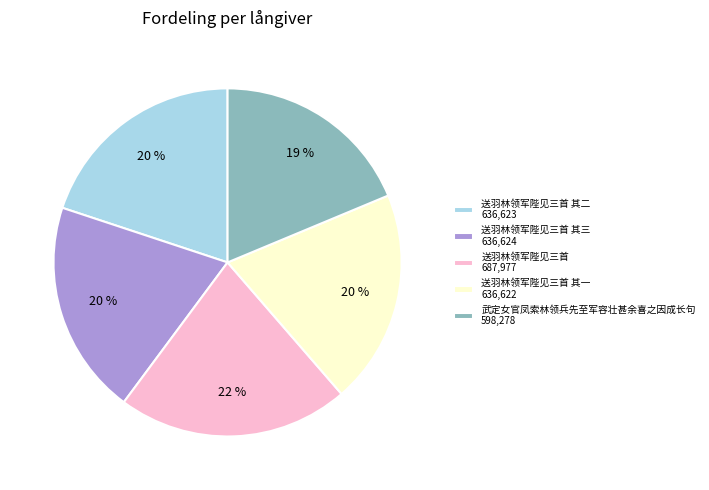

Which slice is the largest?

送羽林领军陛见三首 687,977